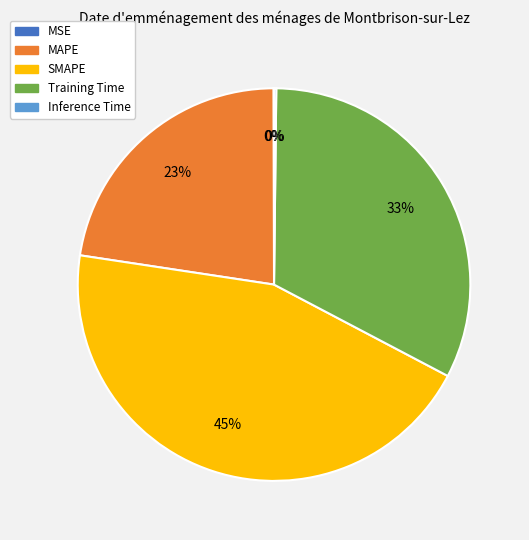

Which has a higher value, MAPE or SMAPE?

SMAPE